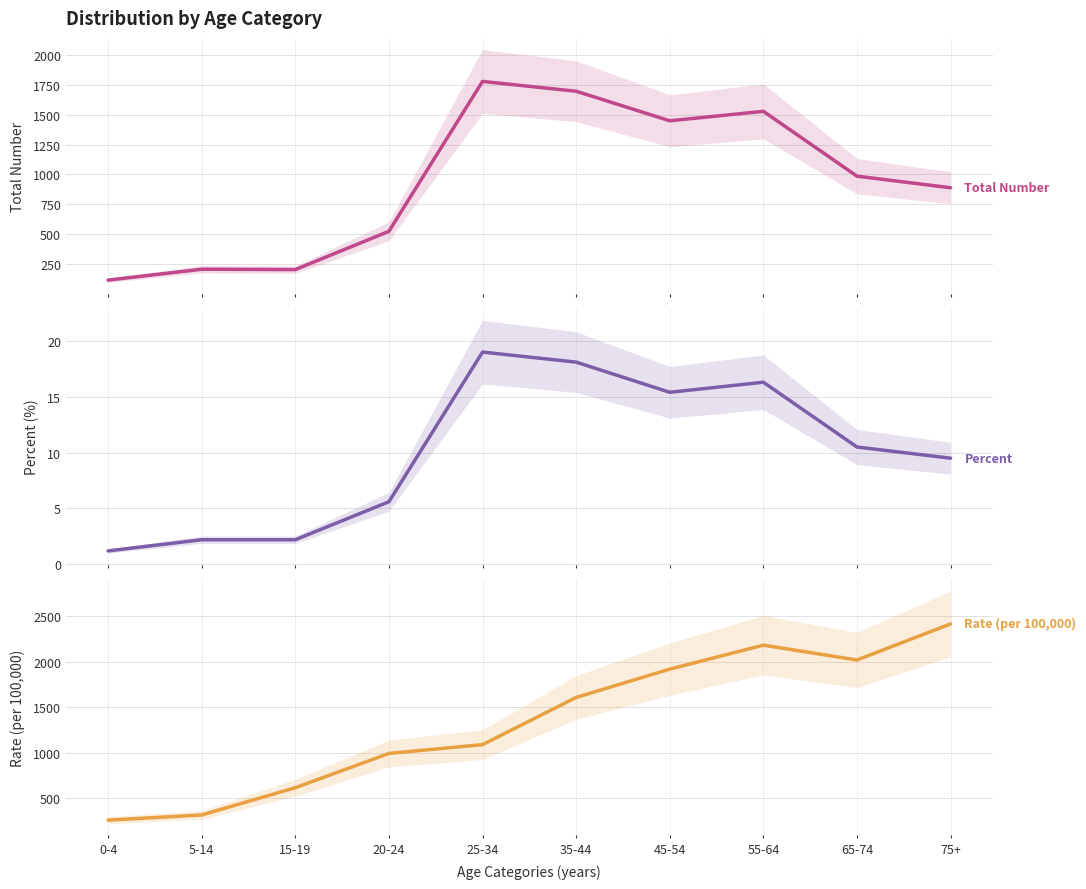

Between 25-34 and 45-54, which is larger?

25-34